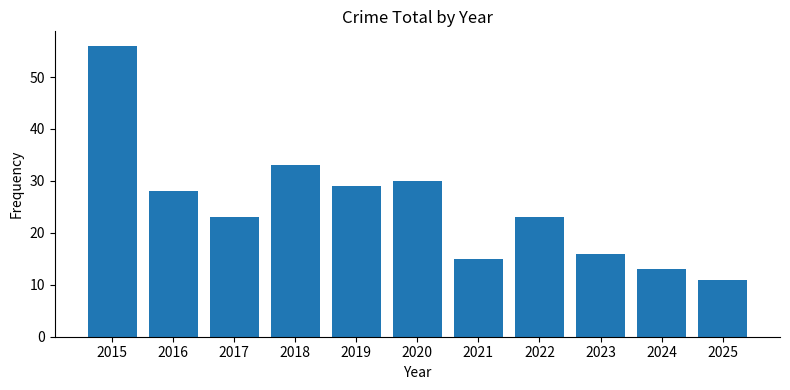

Reading left to right, list all the values displayed in this chart.

2015=56	2016=28	2017=23	2018=33	2019=29	2020=30	2021=15	2022=23	2023=16	2024=13	2025=11